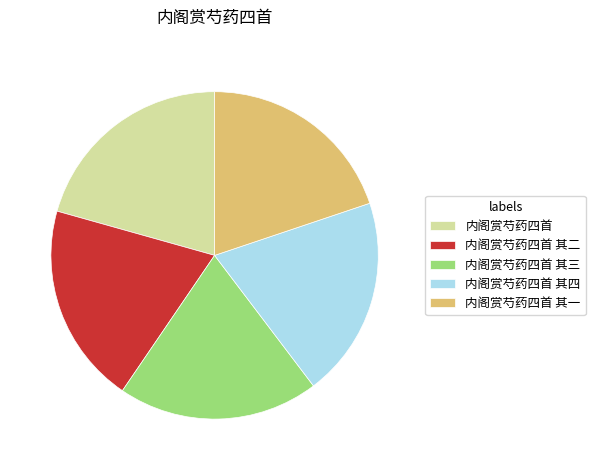

Combined, do 内阁赏芍药四首 其一 and 内阁赏芍药四首 account for over 50%?

No